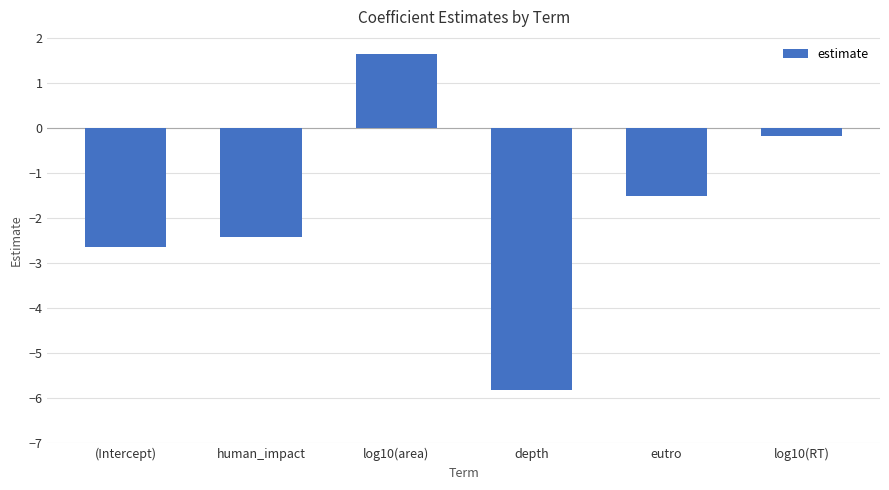

What is the label of the 3rd bar from the left?

log10(area)